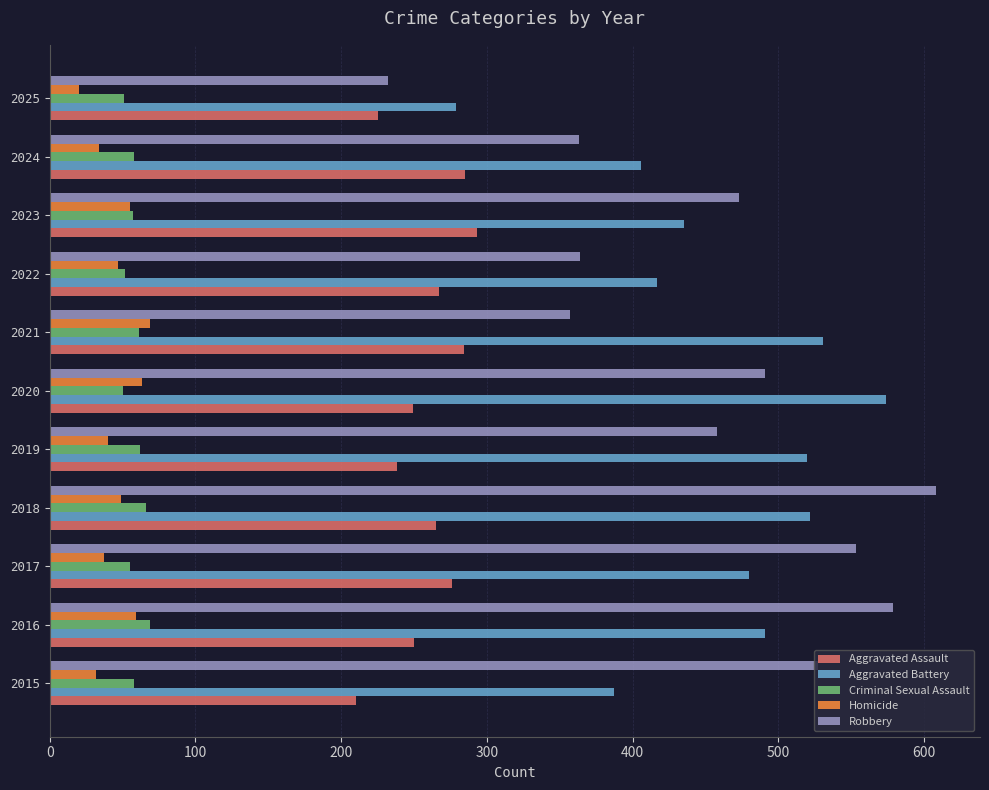

Is it true that Aggravated Battery equals 520 at 2019?

True